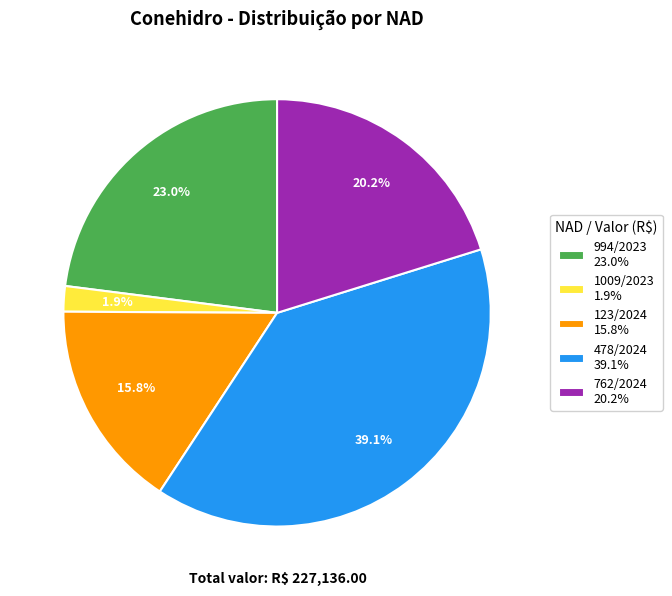

Between 762/2024 20.2% and 478/2024 39.1%, which is larger?

478/2024 39.1%